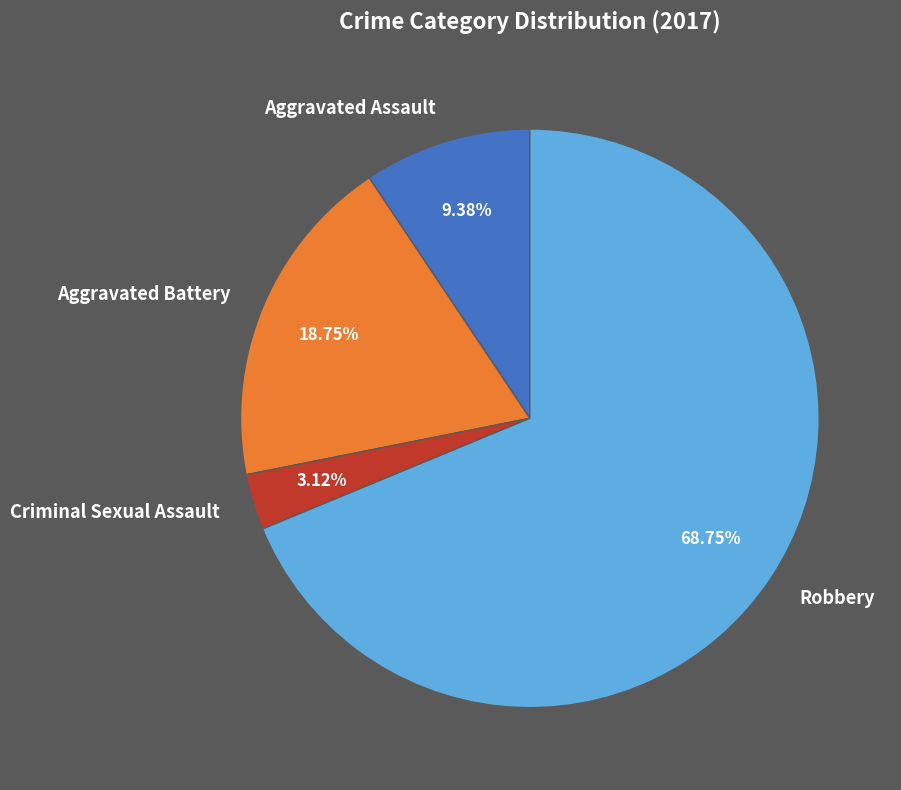

Approximately how many times larger is the value at Aggravated Battery compared to Aggravated Assault?

2.0